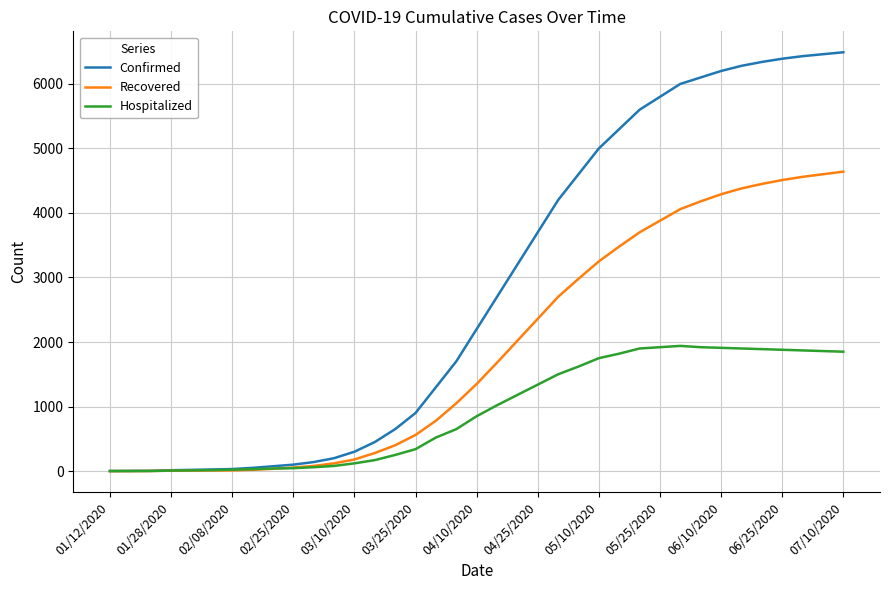

List the series in order of their overall mean, highest first.

Confirmed, Recovered, Hospitalized